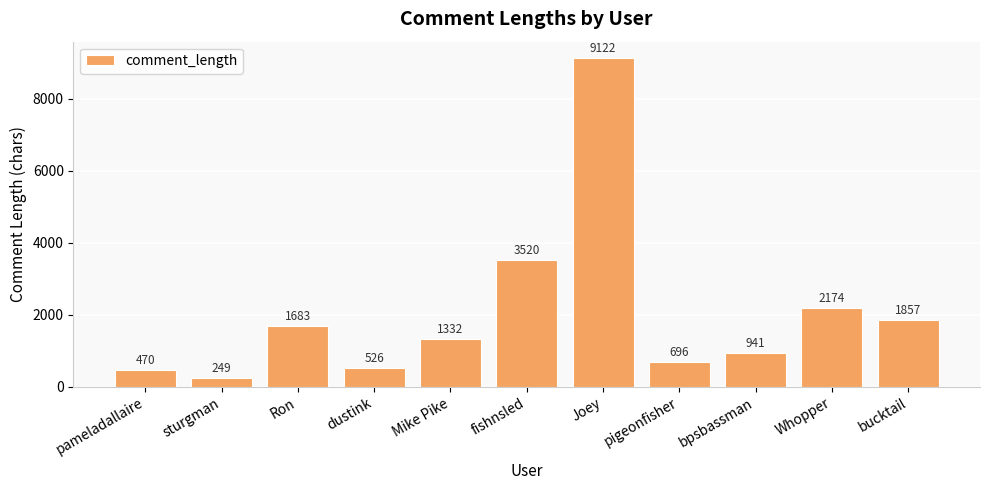

The value at Ron is 462. True or false?

False